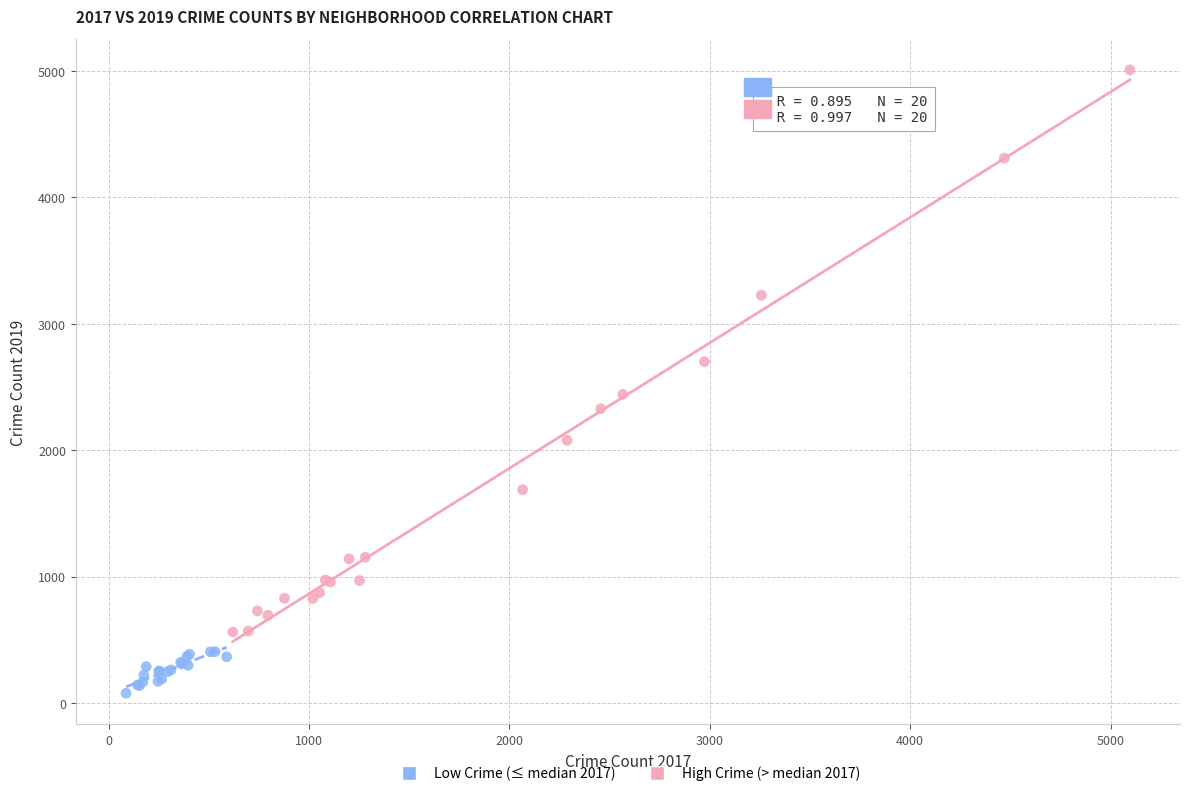

Which series reaches the minimum Y coordinate?

Low Crime (≤ median 2017)